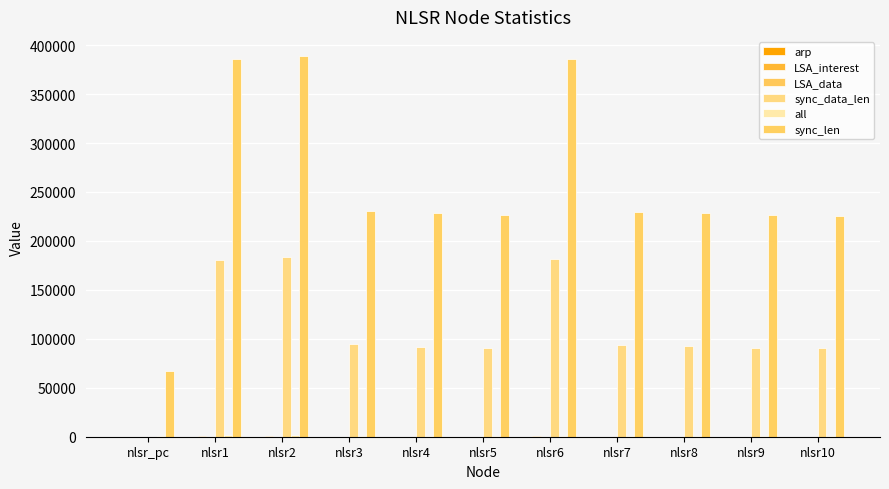

At how many categories does at least one series exceed 159618?

10